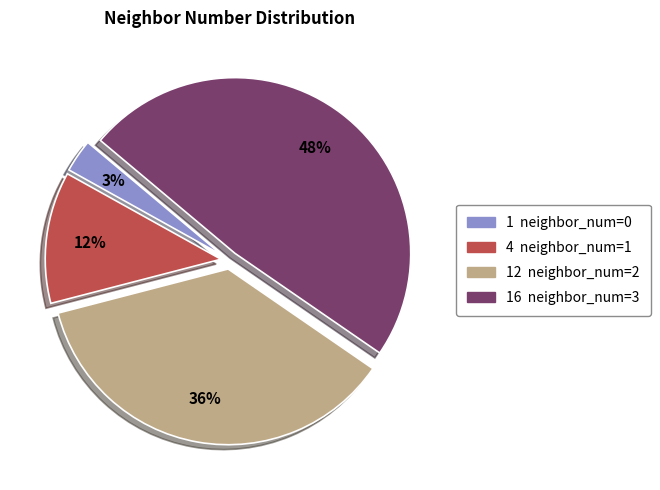

To the nearest percent, what is the average slice percentage?

25%